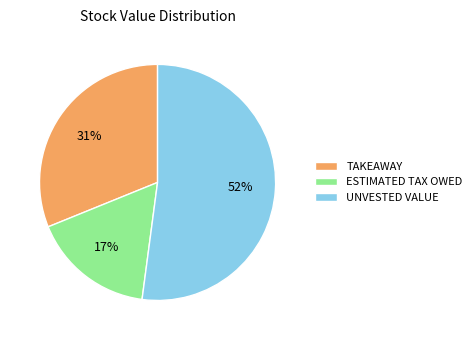

Is the sum of UNVESTED VALUE and ESTIMATED TAX OWED greater than half?

Yes